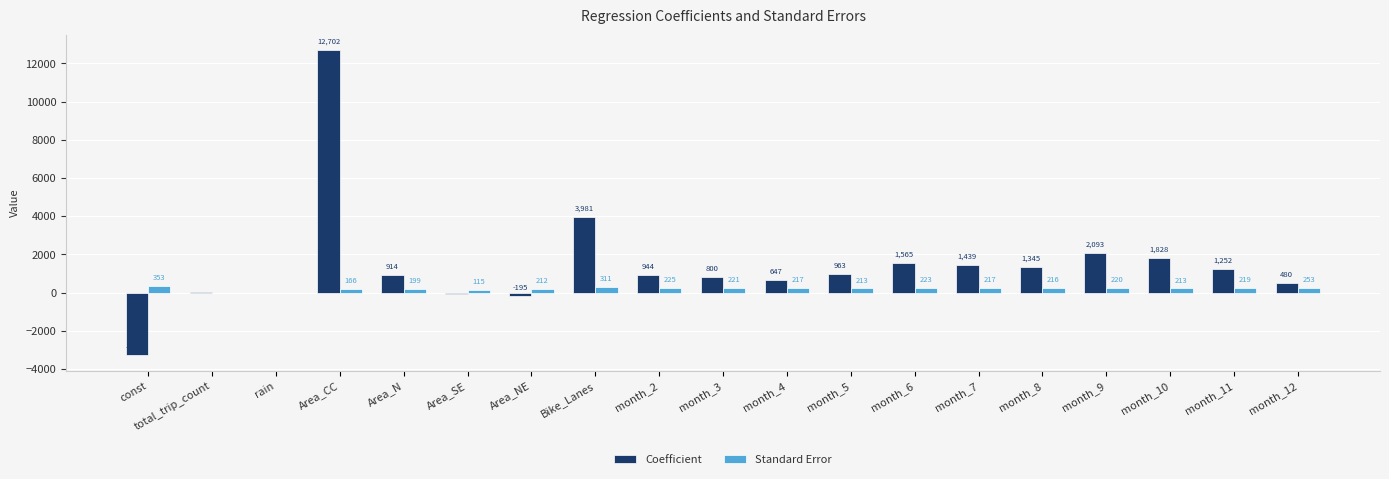

Read the Coefficient value at month_11.

1251.8